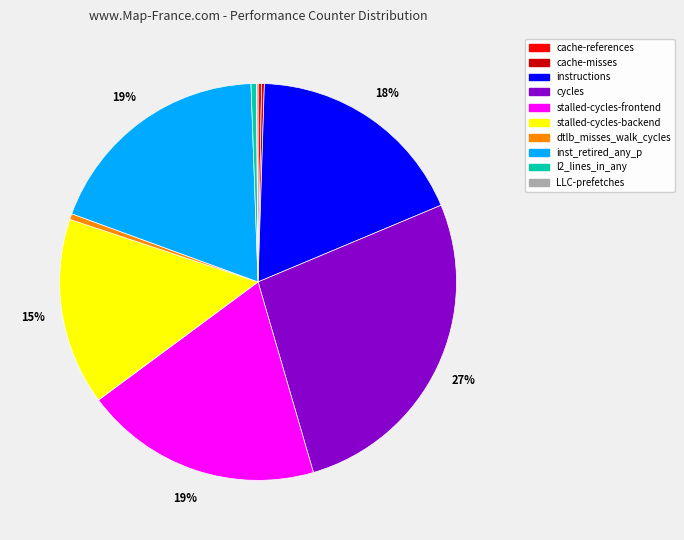

To the nearest percent, what is the average slice percentage?

10%